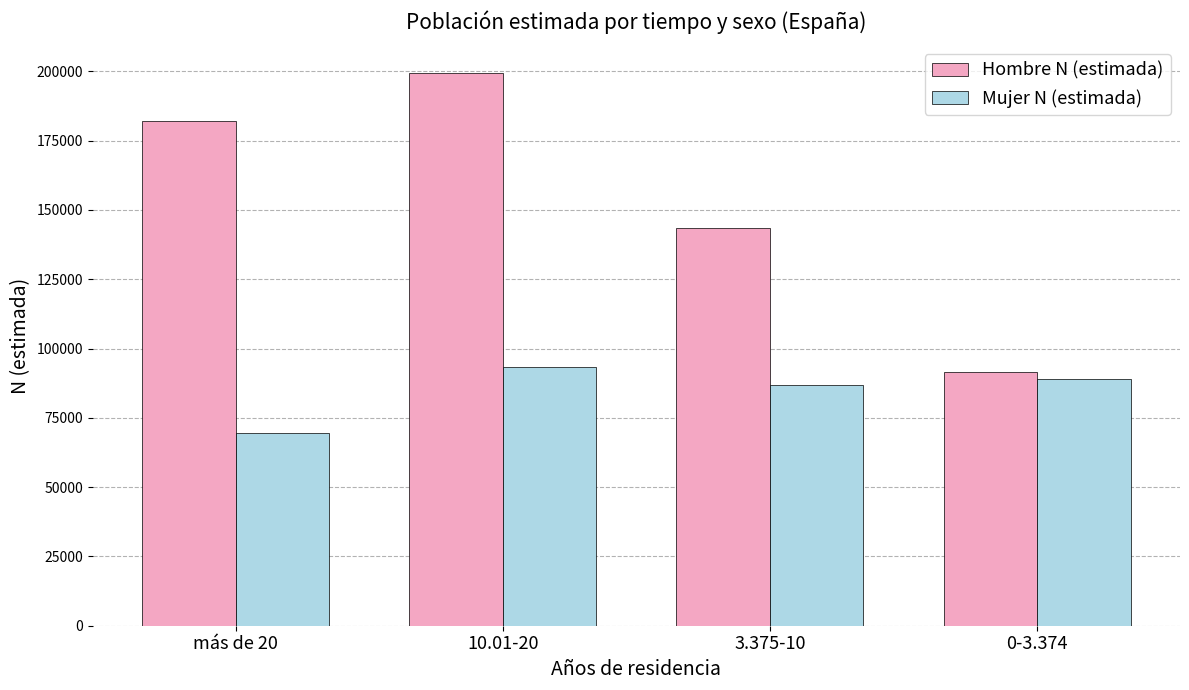

Is the value of Mujer N (estimada) at 0-3.374 greater than the value of Hombre N (estimada) at 3.375-10?

No